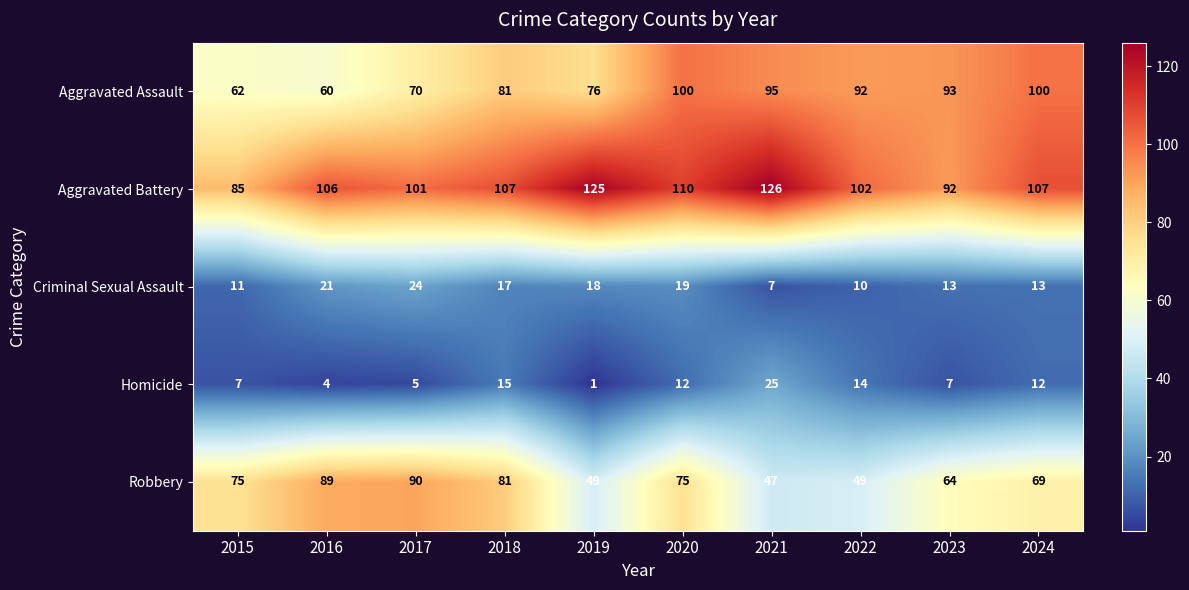

What is the difference between the highest and lowest values at 2023?

86